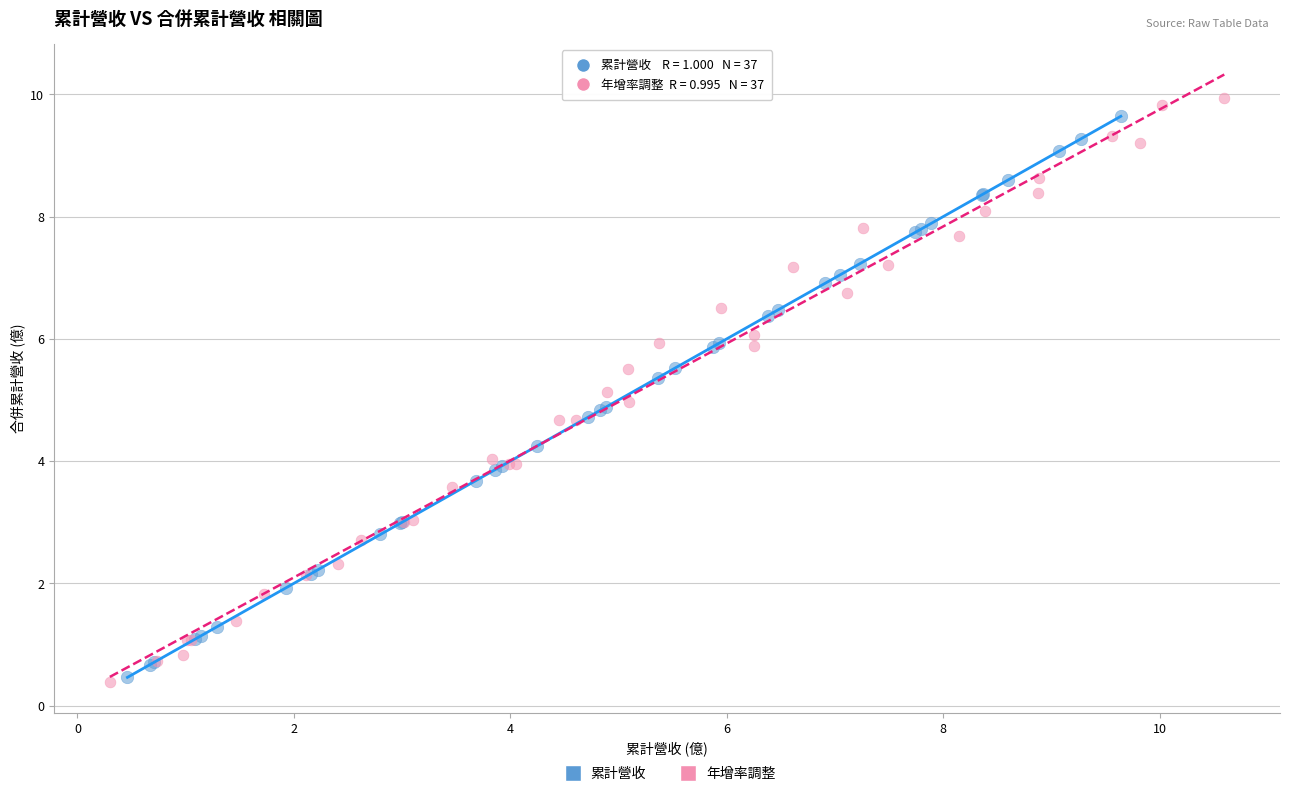

Which series has the largest Y range (max minus min)?

年增率調整